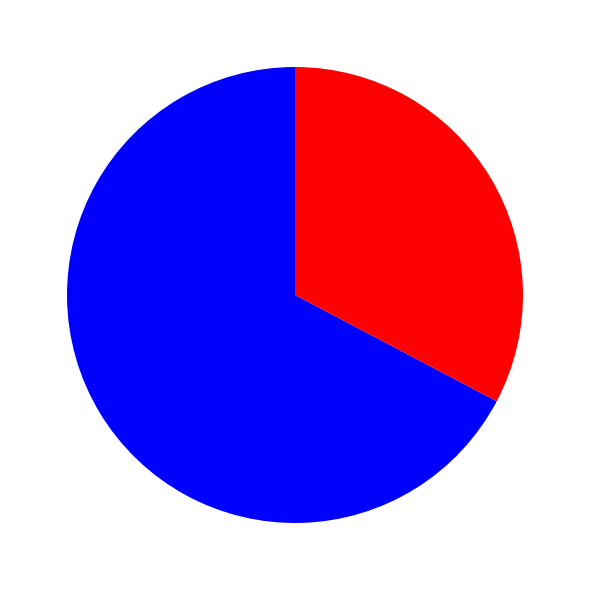

Does any single category account for the majority?

Yes